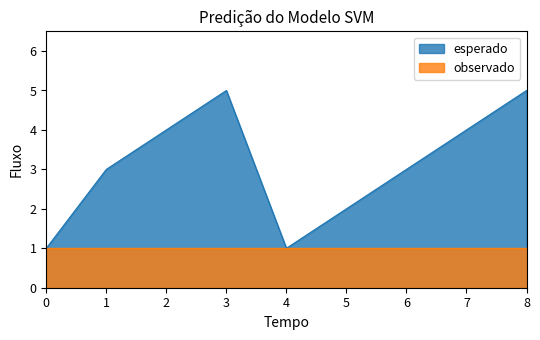

What is the greatest value displayed?

5